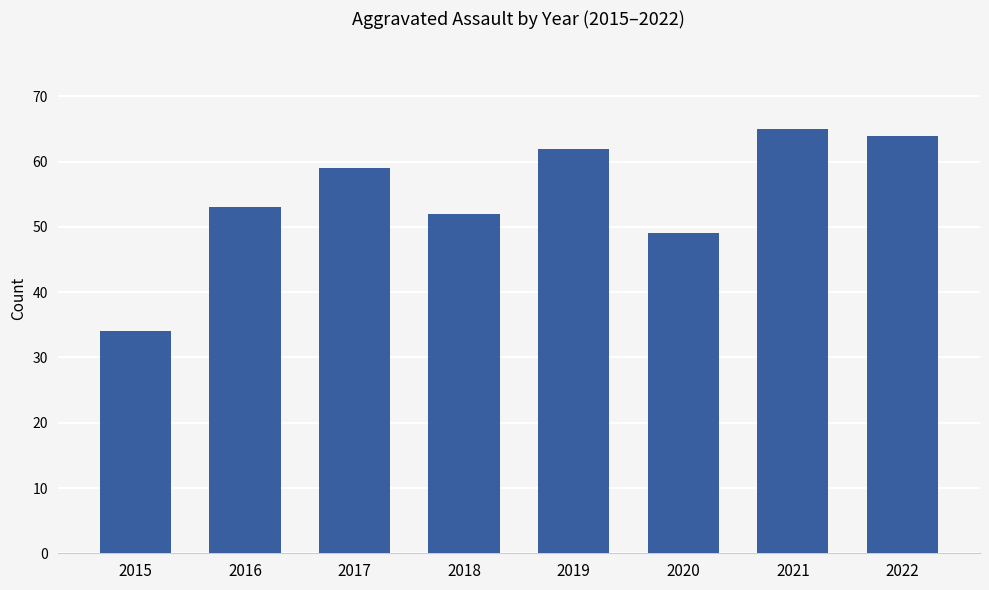

Rank the categories by value from highest to lowest.

2021, 2022, 2019, 2017, 2016, 2018, 2020, 2015